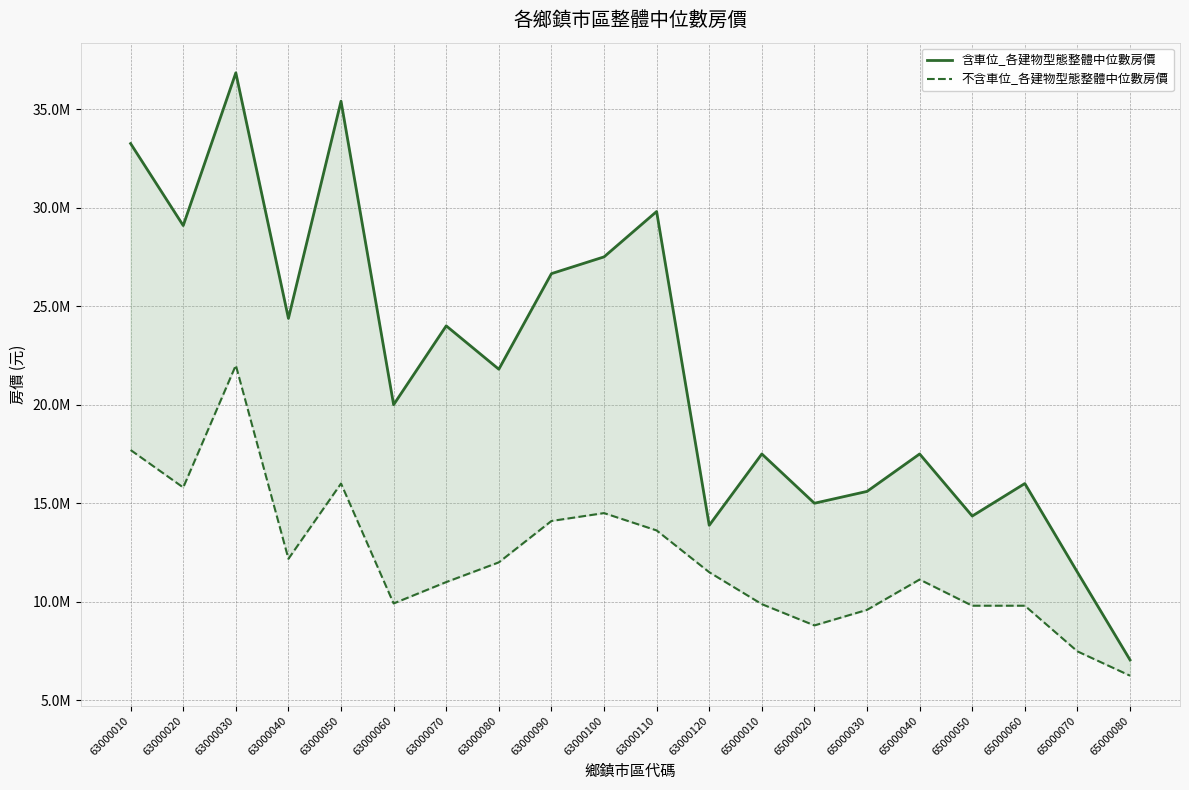

What is the value of the 不含車位_各建物型態整體中位數房價 point at the 16th from the left?

11130000